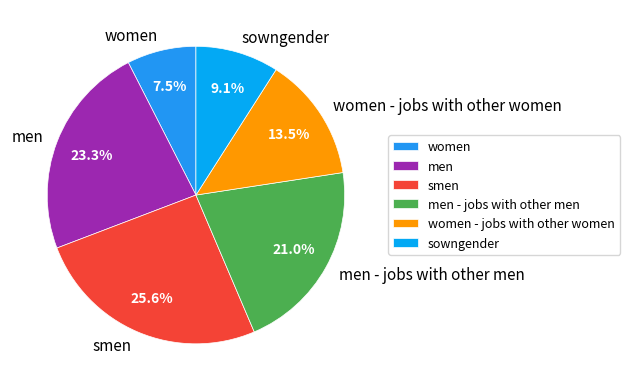

Is women - jobs with other women the majority of the pie?

No